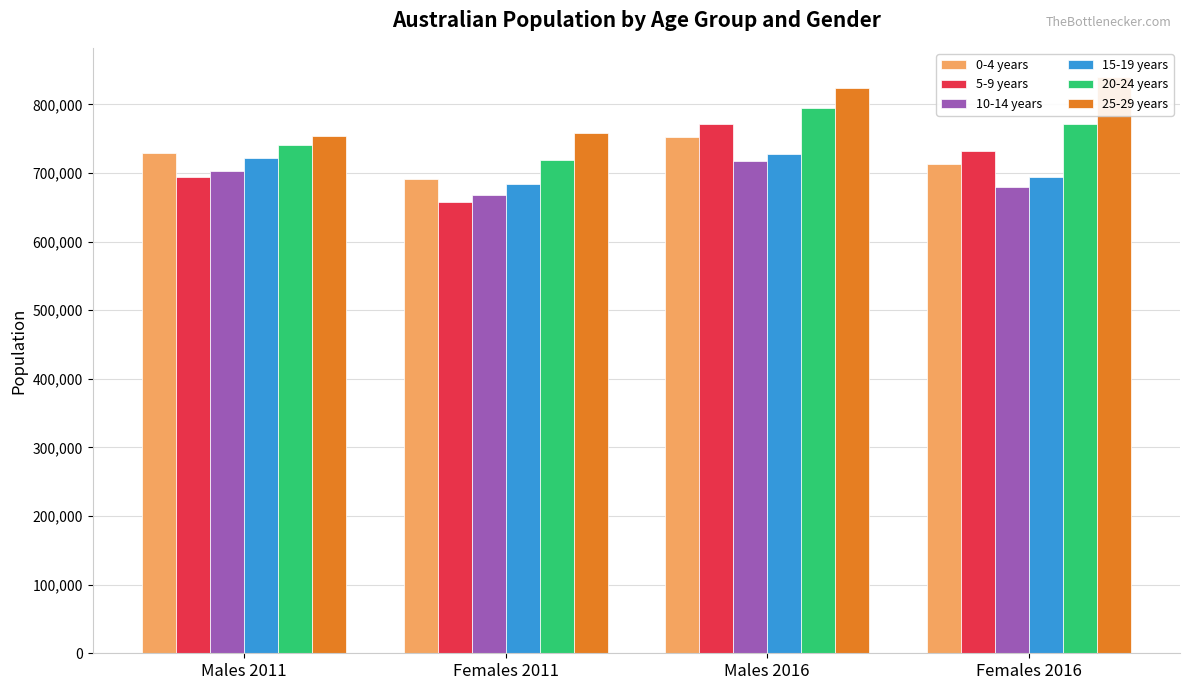

Count the number of categories in the chart.

4